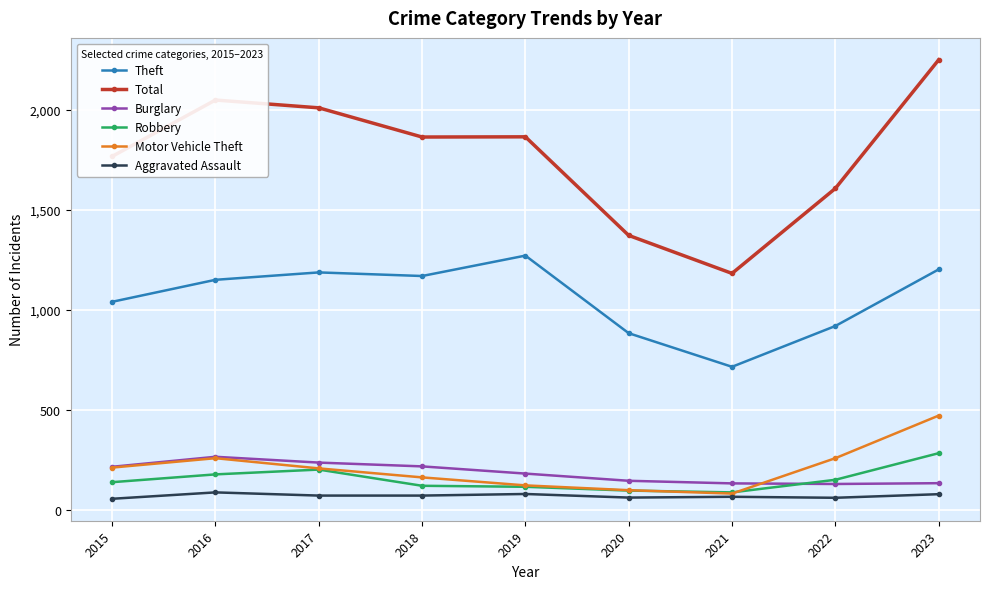

What is the sum of all Total values?

15975